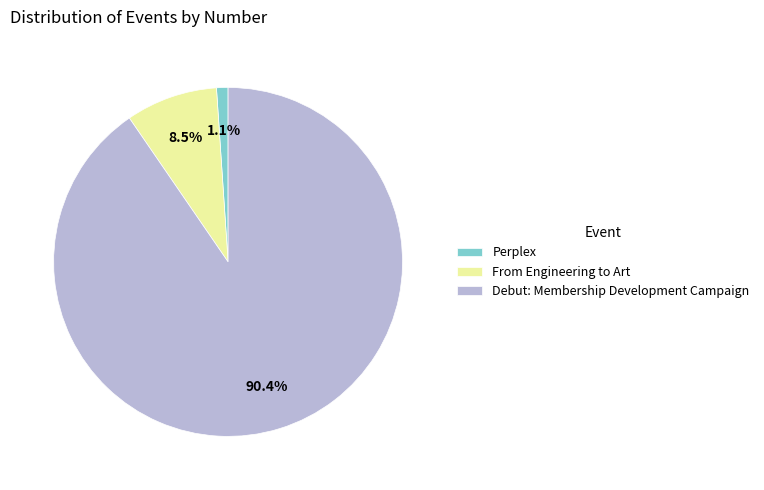

Do Perplex and Debut: Membership Development Campaign together represent more than half of the pie?

Yes